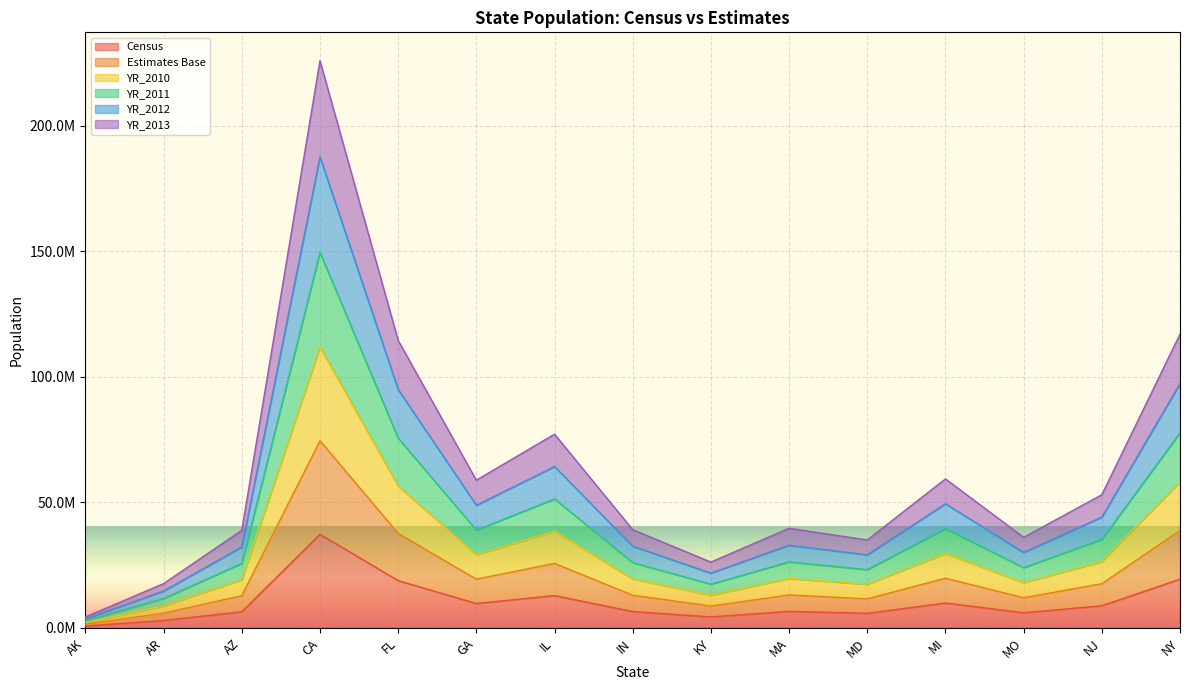

At how many categories does at least one series exceed 109280176?

3